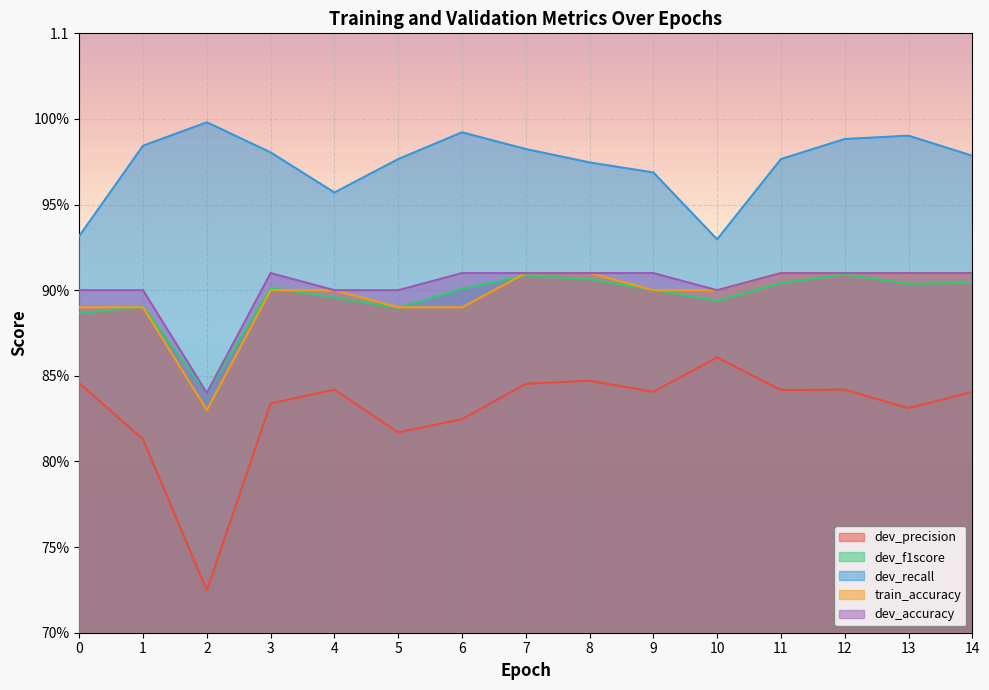

What is the sum of all train_accuracy values?

13.5